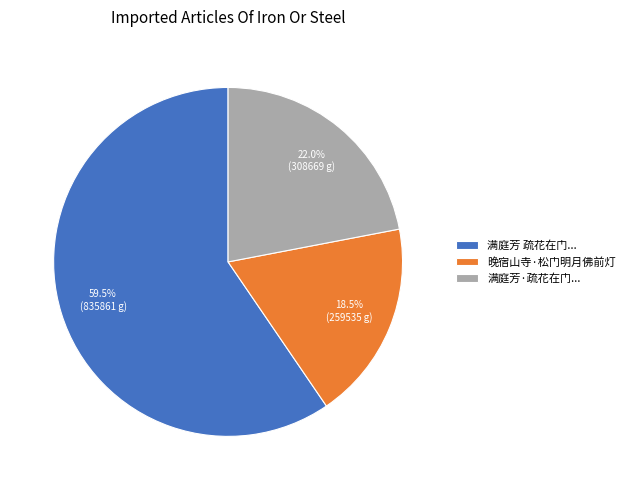

How much of the chart is everything except 晚宿山寺·松门明月佛前灯?

81.5%